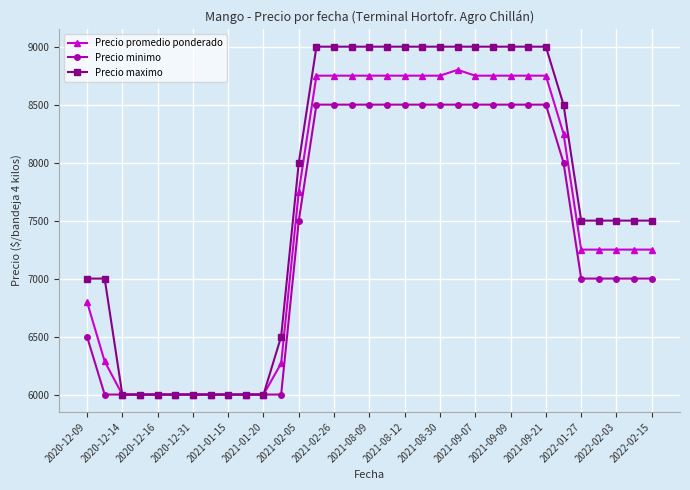

At how many categories does at least one series exceed 7195?

21